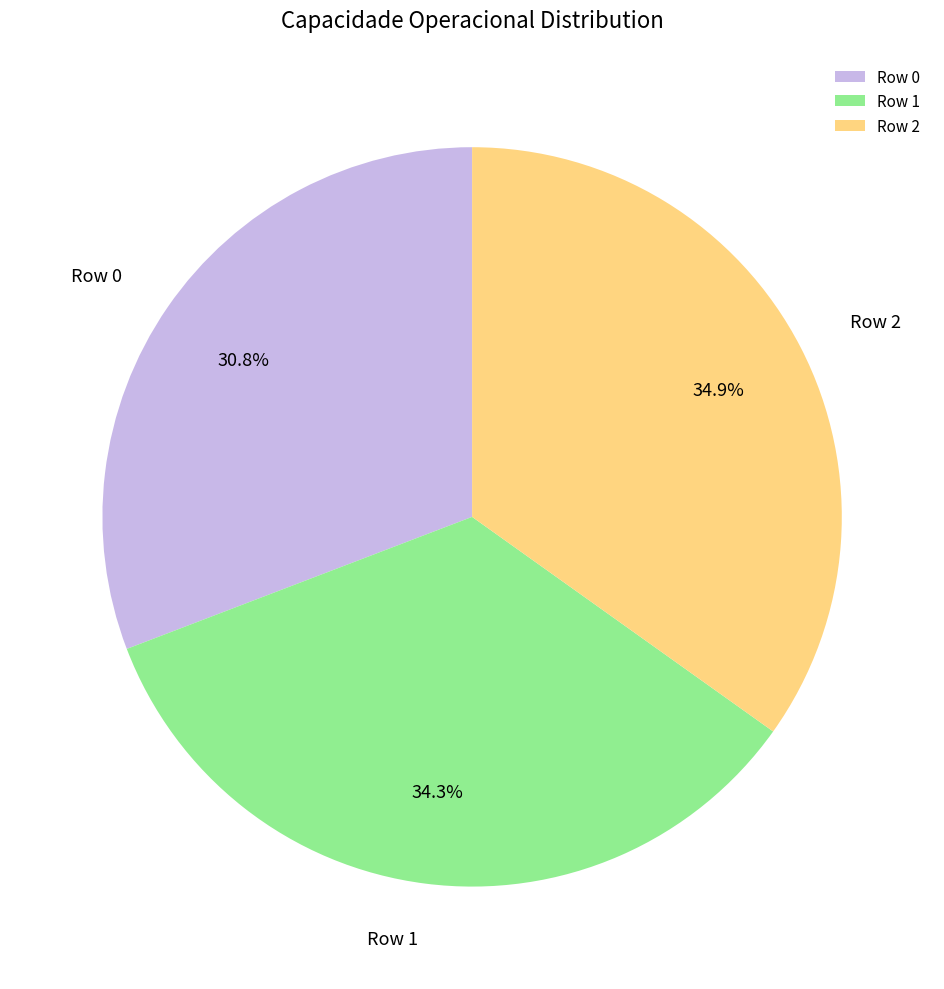

Does Row 0 account for over 50% of the chart?

No